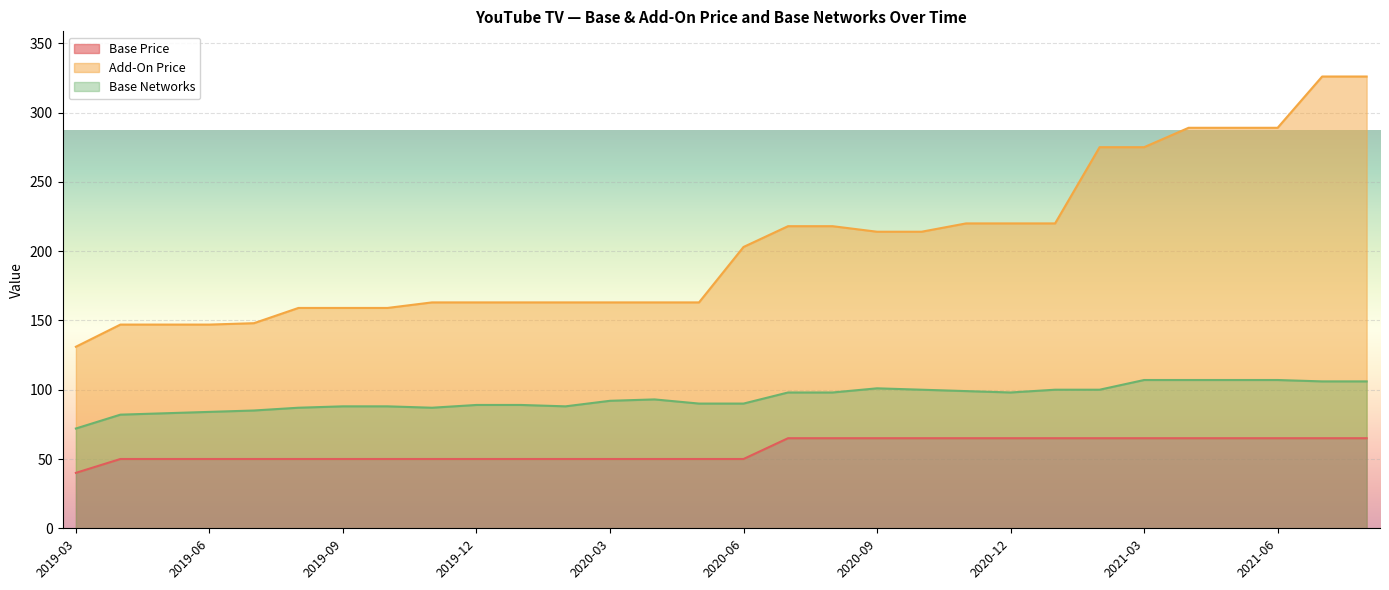

What is the average value of the Base Price series?

57